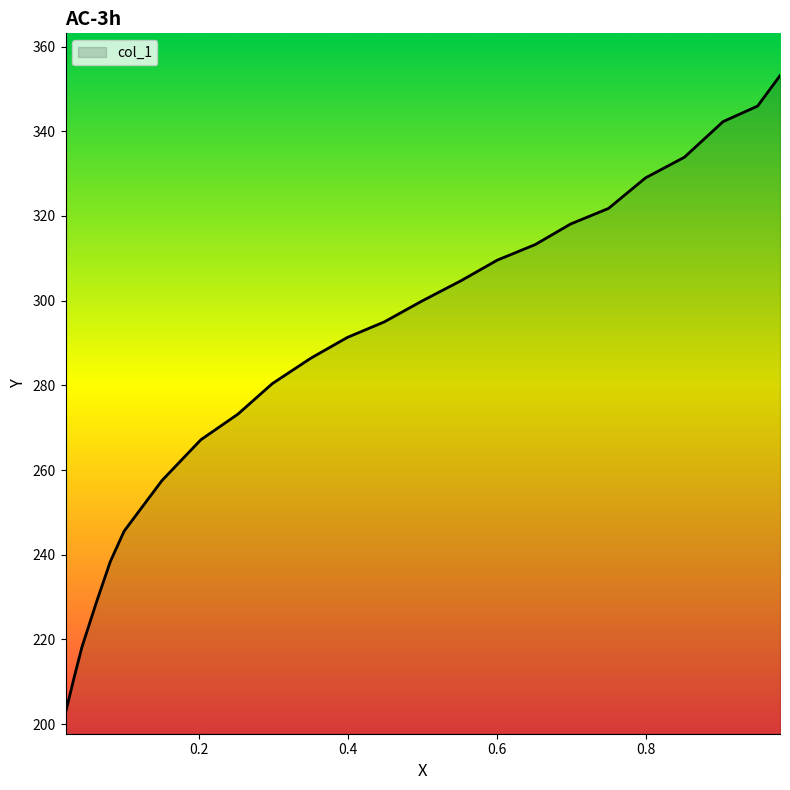

What is the minimum value shown in the chart?

202.7